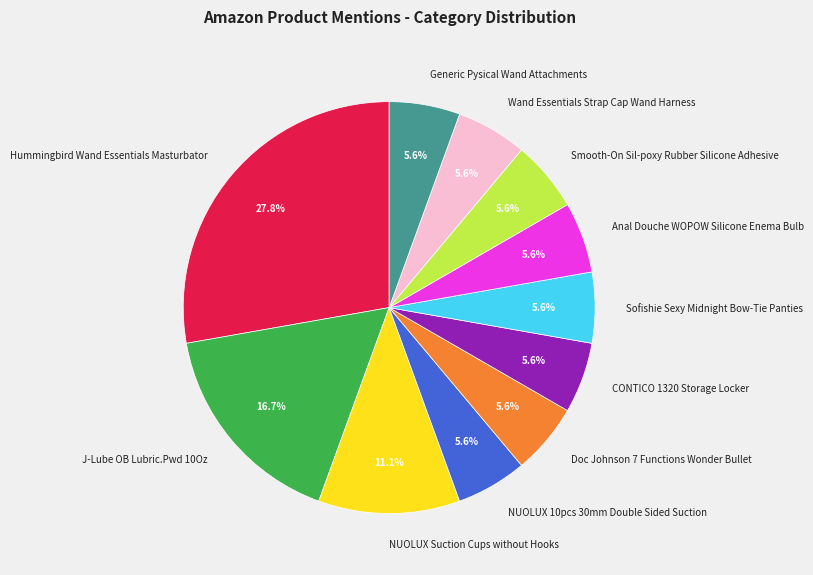

Does NUOLUX Suction Cups without Hooks account for over 50% of the chart?

No